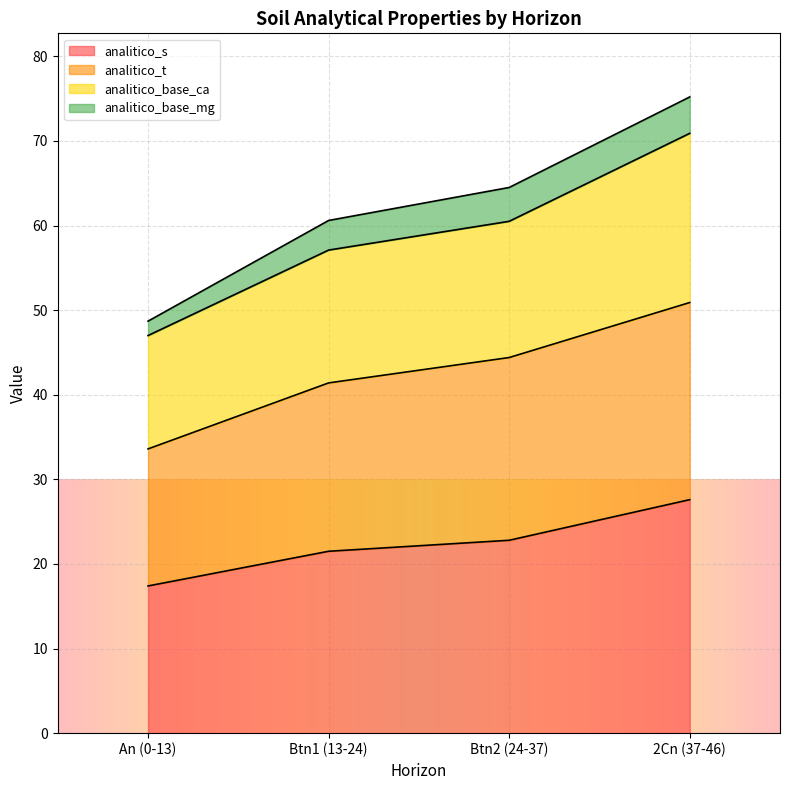

What is the lowest value of the analitico_s series?

17.4